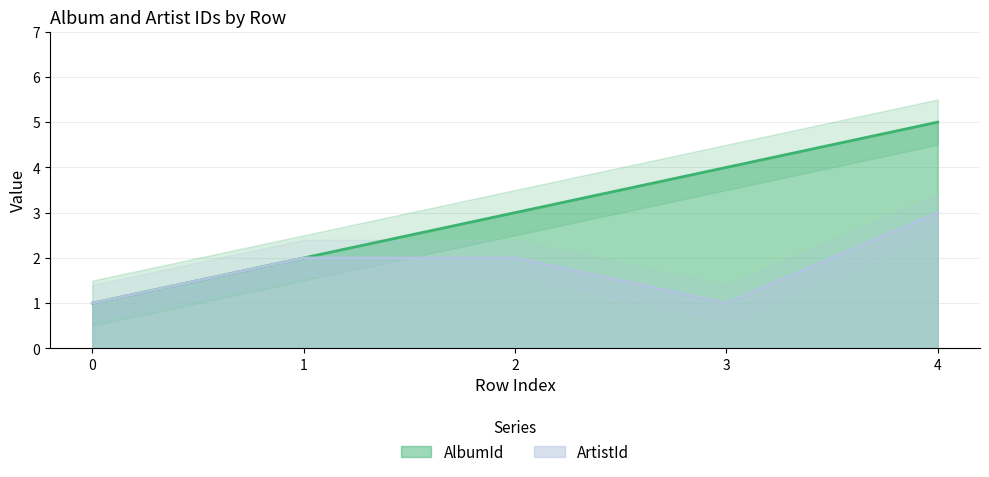

In ArtistId, how many points are lower than both neighbors (excluding endpoints)?

1